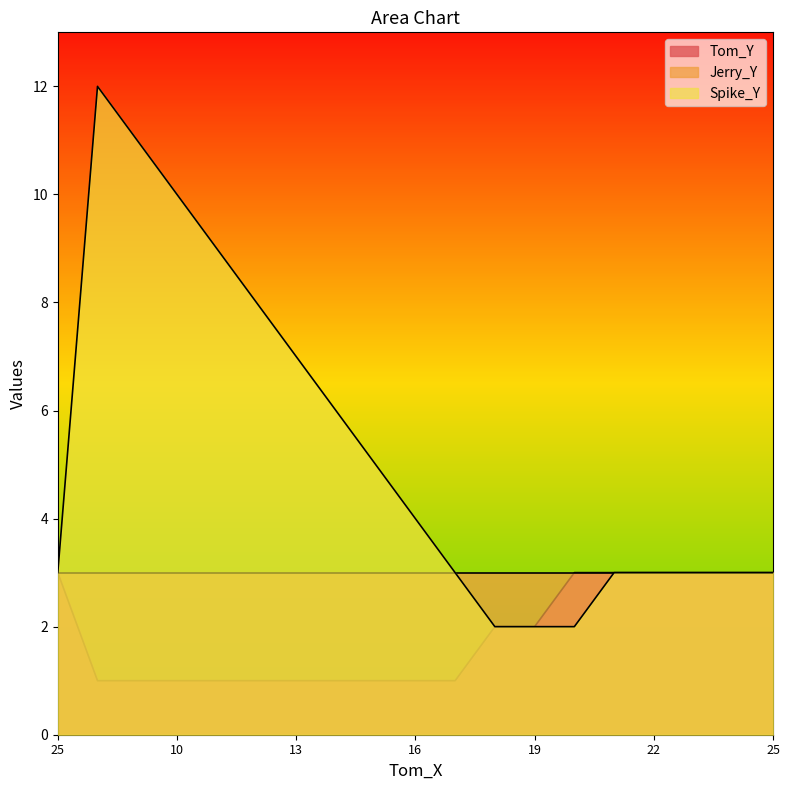

What is the label of the 5th point from the left?

11